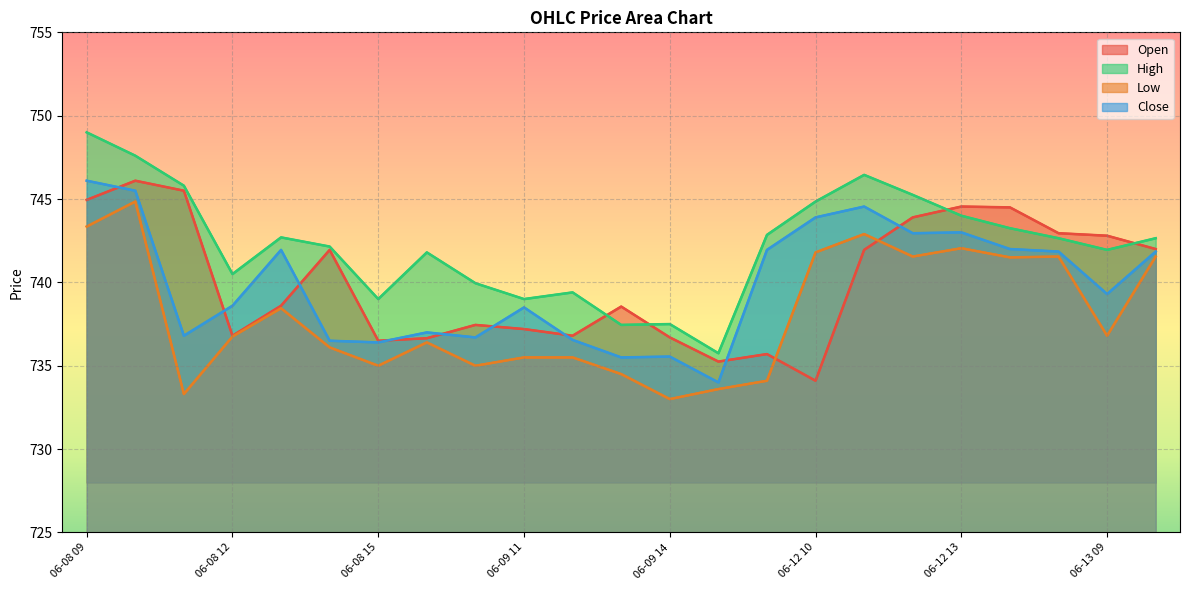

How many interior local peaks does the Close series have?

6